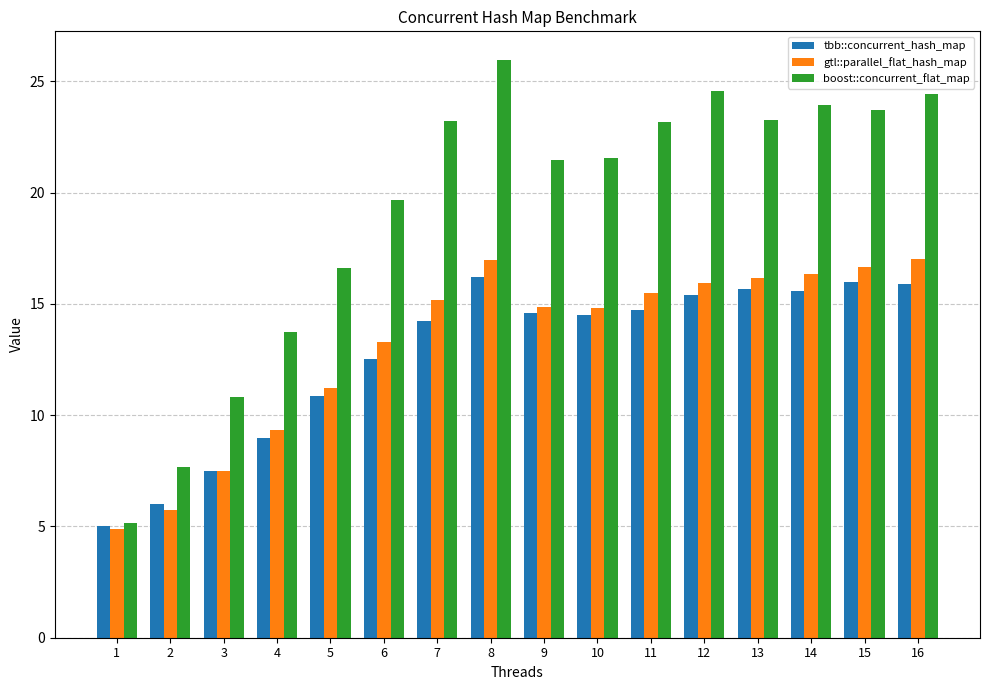

What is the minimum value shown in the chart?

4.9